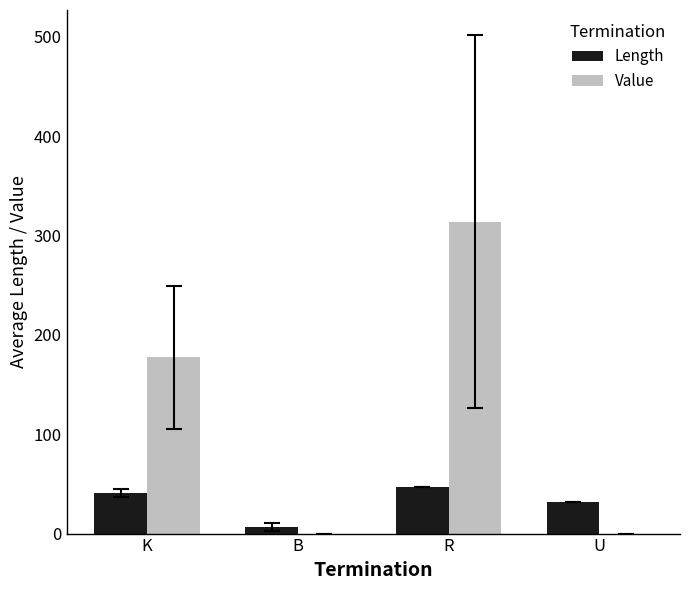

How many data points in Length are above 40?

2